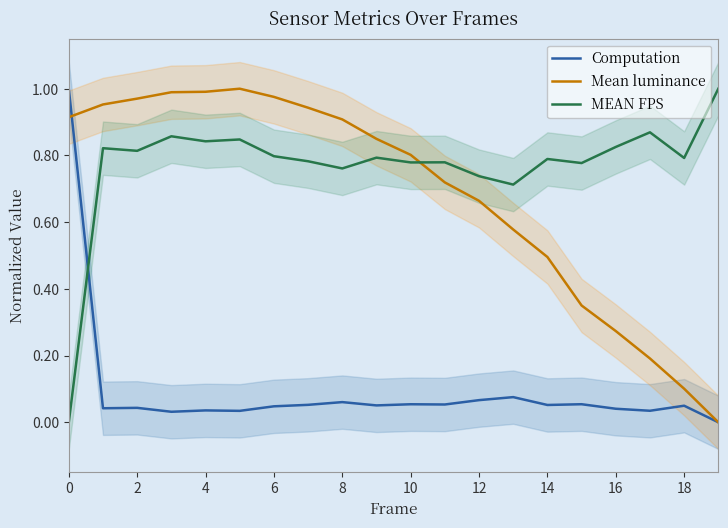

Is it true that MEAN FPS equals 0.8 at 15?

True